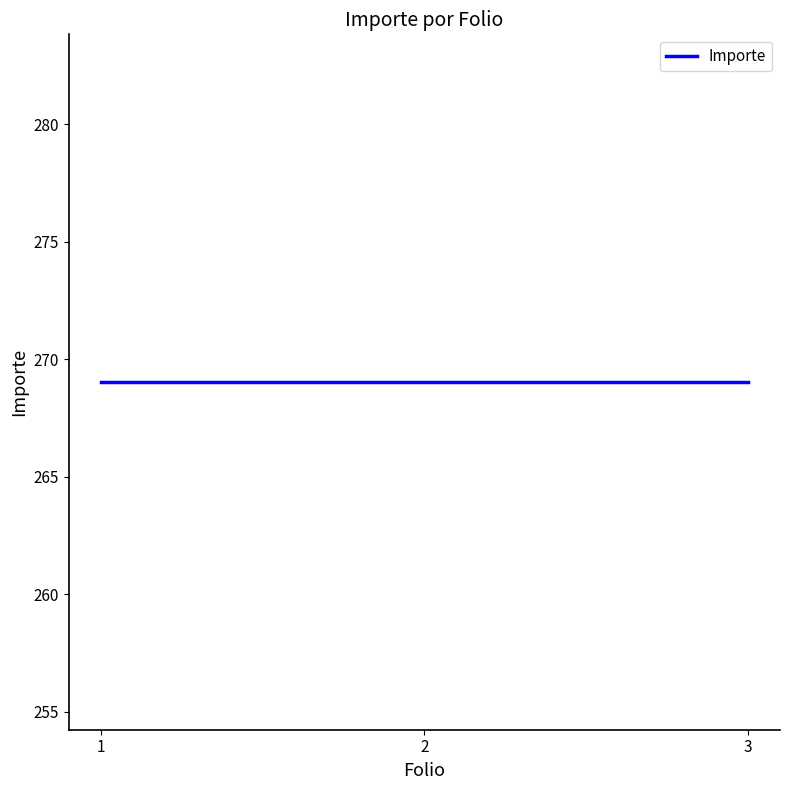

True or false: Importe has a value of 269.0 at 22/06/2025 - Folio 3.

True